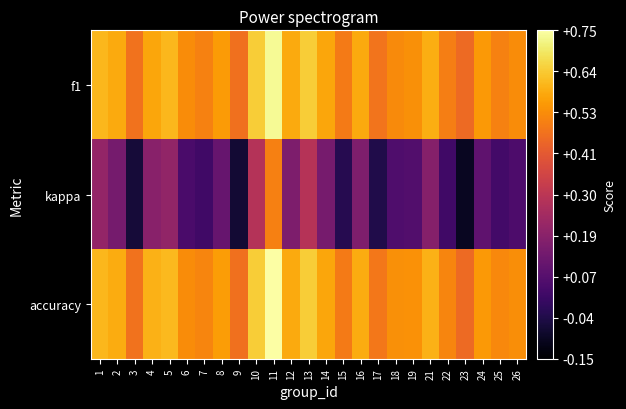

Reading left to right, list all the values displayed in this chart.

f1: 1=0.6	2=0.6	3=0.5	4=0.6	5=0.6	6=0.5	7=0.5	8=0.5	9=0.5	10=0.6	11=0.7	12=0.6	13=0.6	14=0.6	15=0.5	16=0.6	17=0.5	18=0.5	19=0.5	21=0.6	22=0.5	23=0.5	24=0.5	25=0.5	26=0.5
kappa: 1=0.2	2=0.1	3=-0.1	4=0.2	5=0.2	6=0.0	7=0.0	8=0.1	9=-0.1	10=0.3	11=0.5	12=0.2	13=0.3	14=0.1	15=-0.0	16=0.2	17=-0.0	18=0.1	19=0.1	21=0.2	22=0.0	23=-0.1	24=0.1	25=0.0	26=0.1
accuracy: 1=0.6	2=0.6	3=0.5	4=0.6	5=0.6	6=0.5	7=0.5	8=0.6	9=0.5	10=0.6	11=0.8	12=0.6	13=0.6	14=0.6	15=0.5	16=0.6	17=0.5	18=0.5	19=0.5	21=0.6	22=0.5	23=0.5	24=0.5	25=0.5	26=0.5